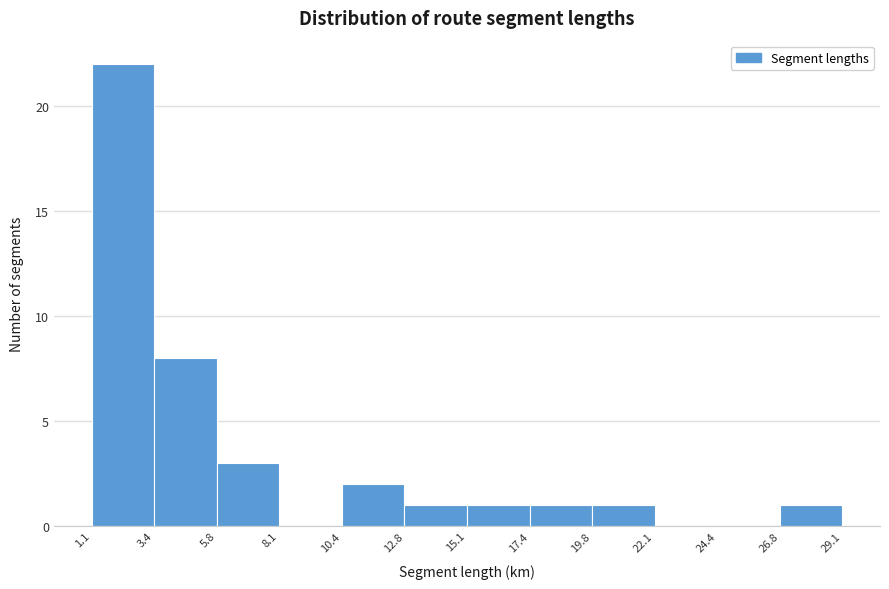

Reading left to right, transcribe this chart: for each bar, give the range it covers on the x-axis and its height. The values are not printed on the chart, so give them approximately, as read against the axis.

1.1 to 3.4: 22
3.4 to 5.8: 8
5.8 to 8.1: 3
8.1 to 10.4: 0
10.4 to 12.8: 2
12.8 to 15.1: 1
15.1 to 17.4: 1
17.4 to 19.8: 1
19.8 to 22.1: 1
22.1 to 24.4: 0
24.4 to 26.8: 0
26.8 to 29.1: 1